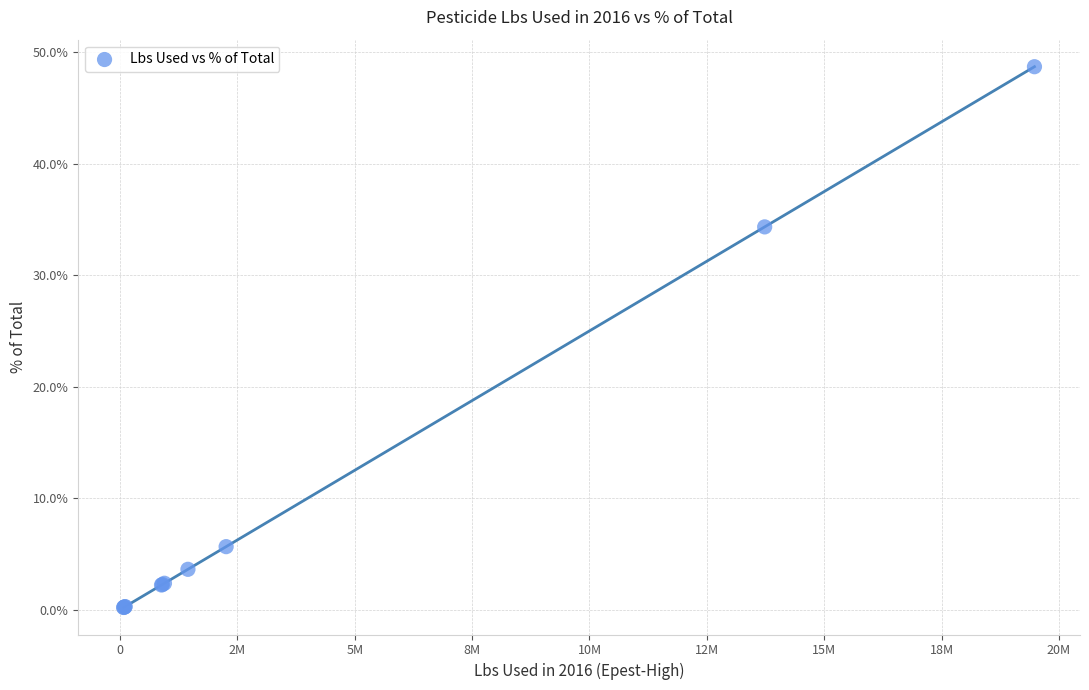

What Y value in the scatter plot is closest to 24?

34.3